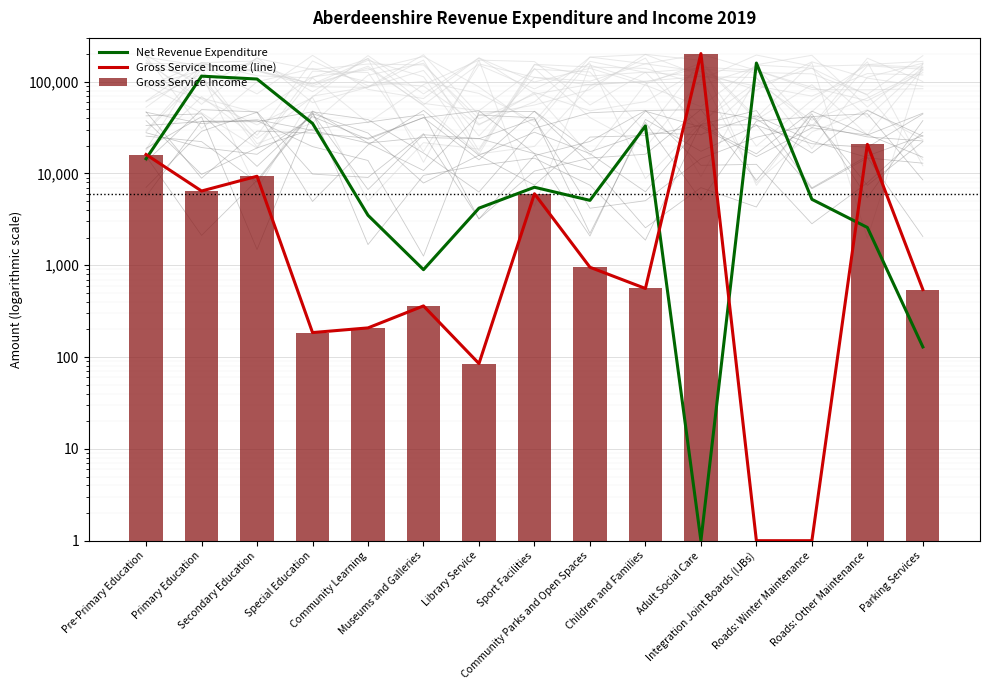

How many series are shown in this chart?

3